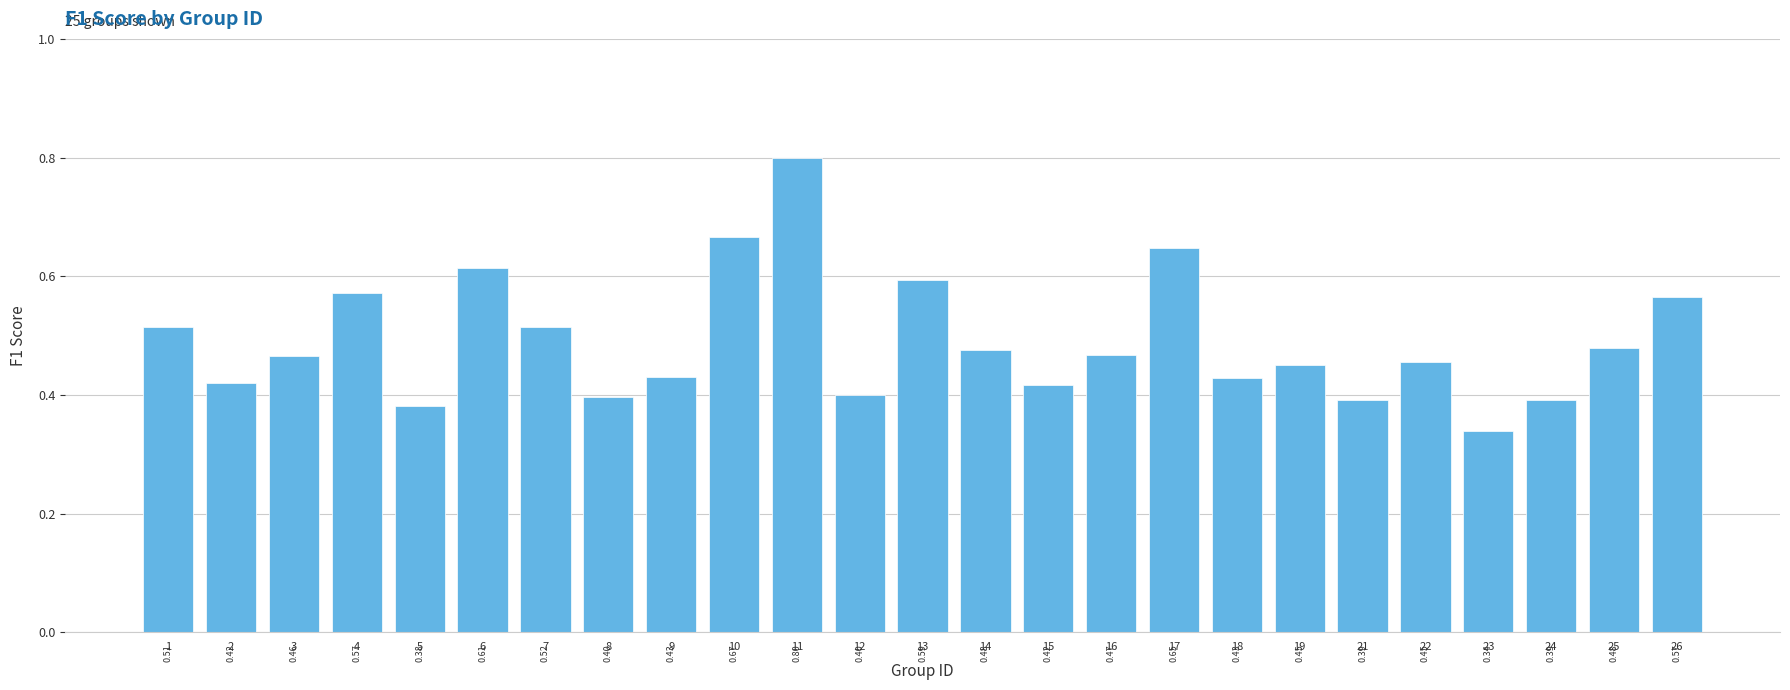

Between 26 and 22, which is larger?

26